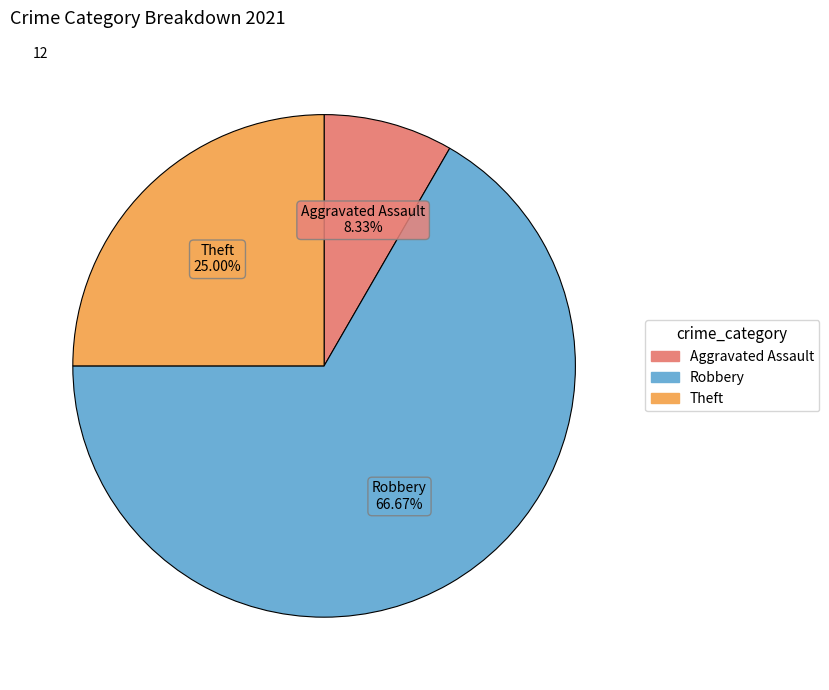

Does any single category account for the majority?

Yes